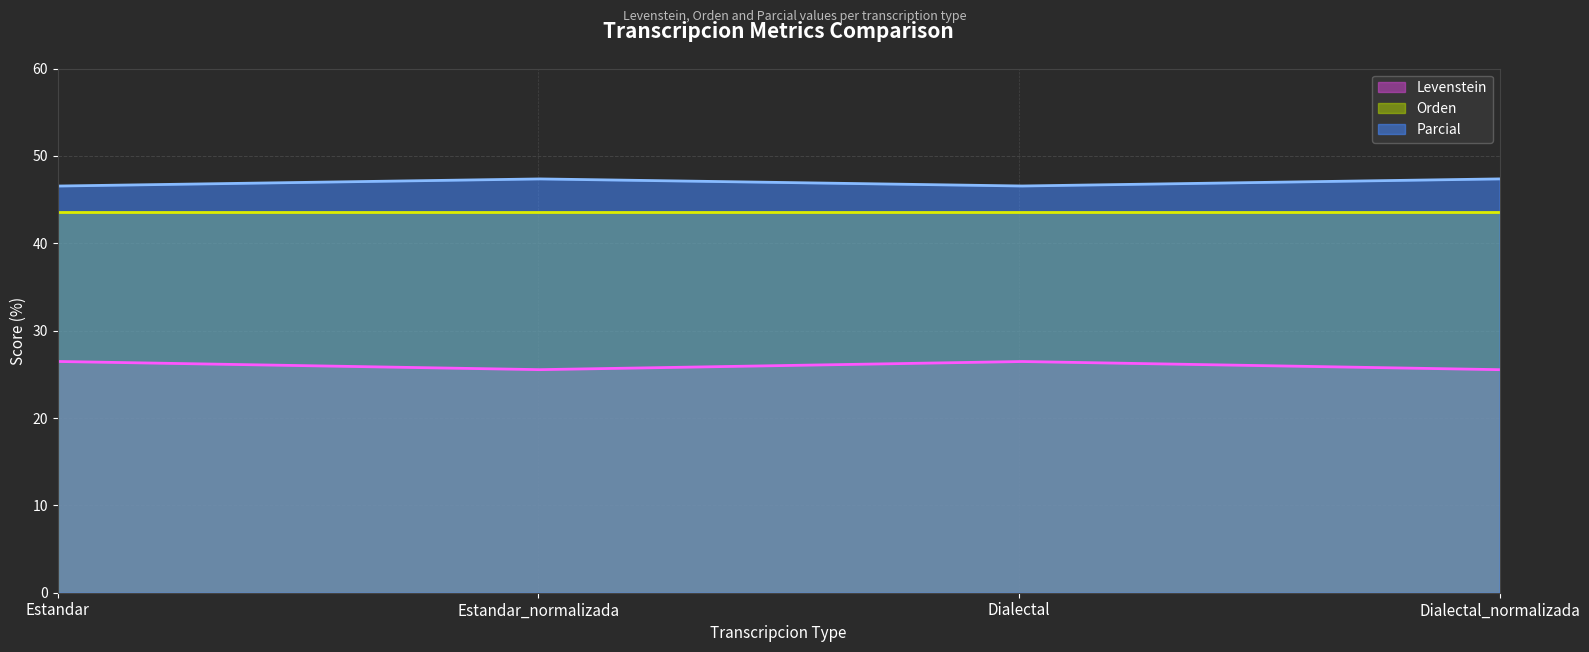

Which series has the largest range (max minus min)?

Levenstein